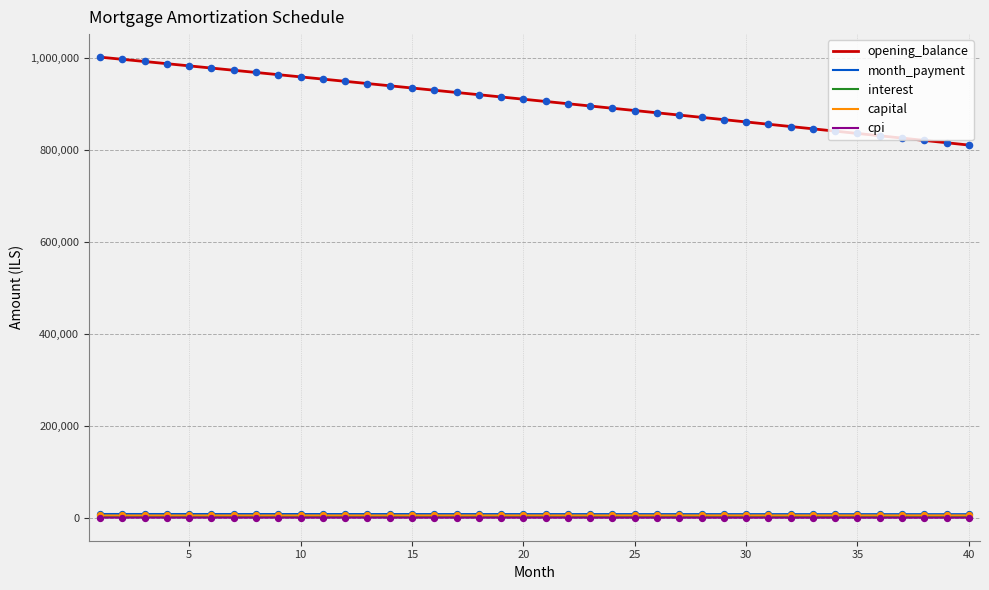

Which series has the widest spread of values?

opening_balance